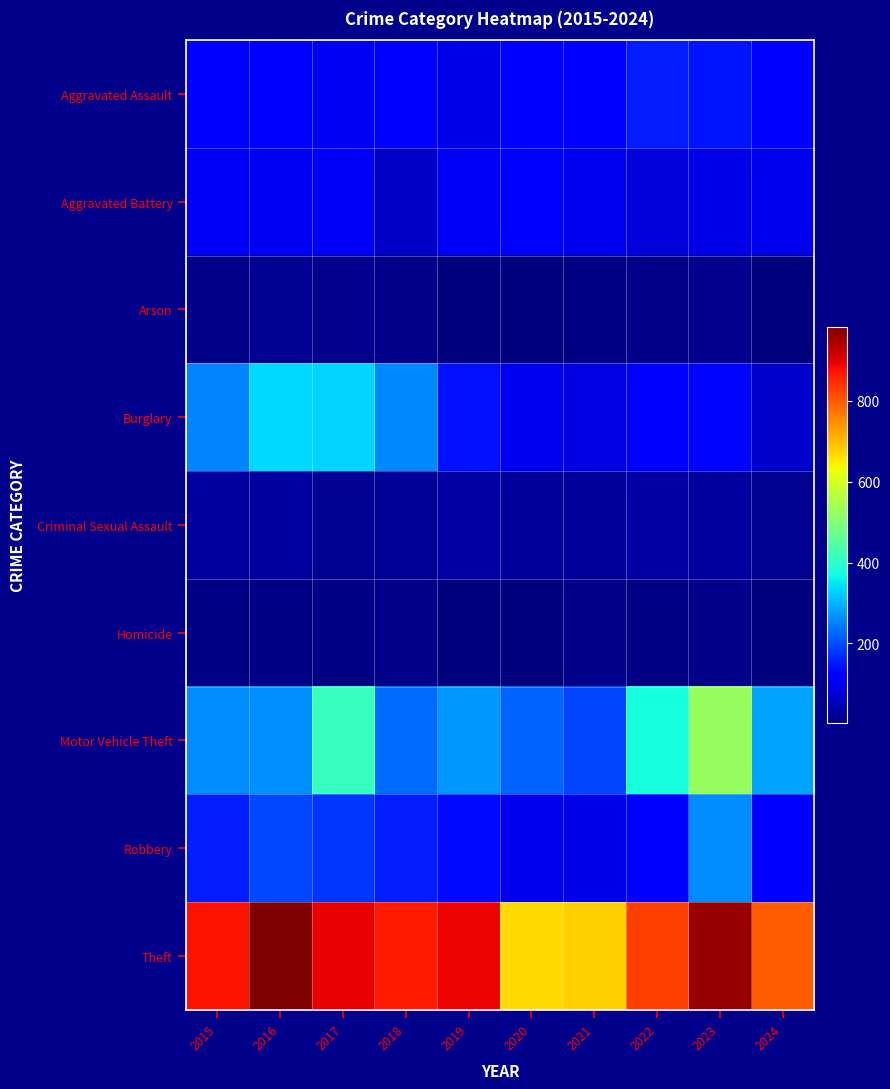

Reading left to right, list all the values displayed in this chart.

Aggravated Assault: 2015=110	2016=118	2017=105	2018=115	2019=92	2020=113	2021=115	2022=154	2023=146	2024=128
Aggravated Battery: 2015=108	2016=102	2017=108	2018=67	2019=108	2020=125	2021=100	2022=81	2023=92	2024=95
Arson: 2015=13	2016=20	2017=14	2018=12	2019=5	2020=4	2021=6	2022=11	2023=15	2024=2
Burglary: 2015=254	2016=333	2017=329	2018=257	2019=143	2020=100	2021=90	2022=116	2023=130	2024=69
Criminal Sexual Assault: 2015=29	2016=30	2017=21	2018=22	2019=35	2020=28	2021=27	2022=35	2023=32	2024=21
Homicide: 2015=9	2016=7	2017=8	2018=10	2019=5	2020=2	2021=13	2022=9	2023=10	2024=3
Motor Vehicle Theft: 2015=261	2016=265	2017=411	2018=231	2019=273	2020=221	2021=193	2022=376	2023=524	2024=284
Robbery: 2015=154	2016=194	2017=178	2018=155	2019=135	2020=97	2021=91	2022=111	2023=260	2024=122
Theft: 2015=874	2016=984	2017=892	2018=868	2019=891	2020=666	2021=678	2022=827	2023=964	2024=797